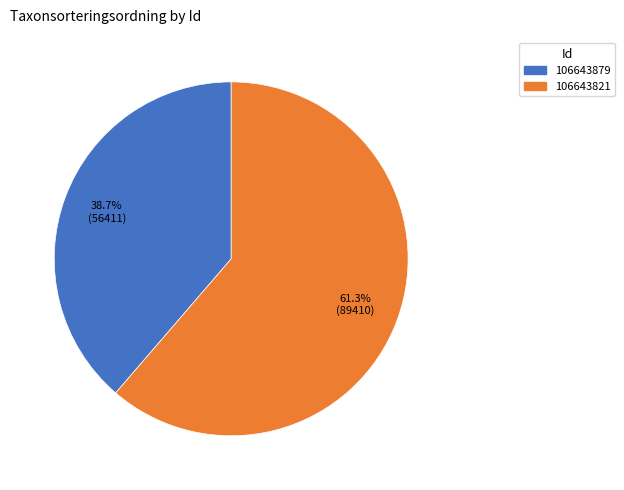

Approximately how many times larger is the value at 106643821 compared to 106643879?

1.6